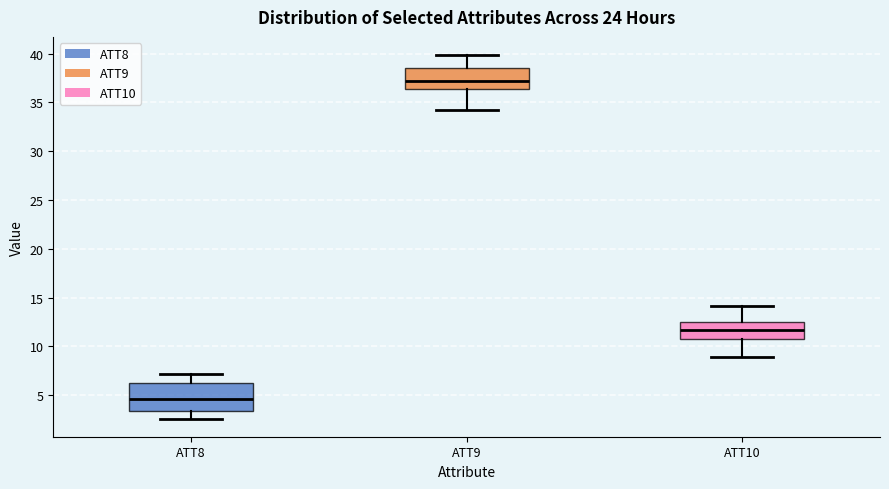

Reading left to right, transcribe this box plot: for each box, give where its median line is, the range the box spans, and where its two whiskers end, as read against the y-axis. The values are not printed on the chart, so give them approximately, as read against the axis.

ATT8: median 4.5, box 3.5 to 6.0, whiskers 2.5 to 7.0
ATT9: median 37.0, box 36.5 to 38.5, whiskers 34.0 to 40.0
ATT10: median 11.5, box 11.0 to 12.5, whiskers 9.0 to 14.0